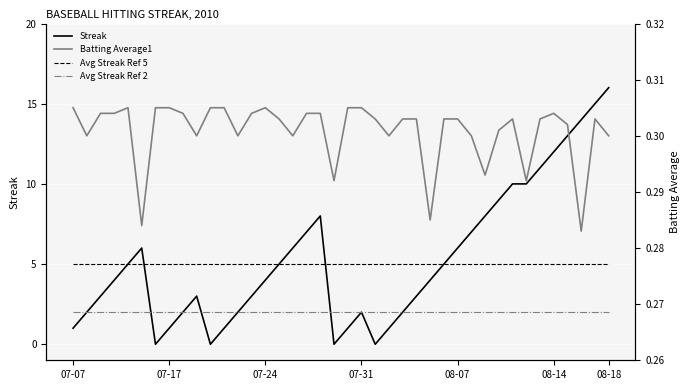

Which category has the highest value in the Streak series?

08-18